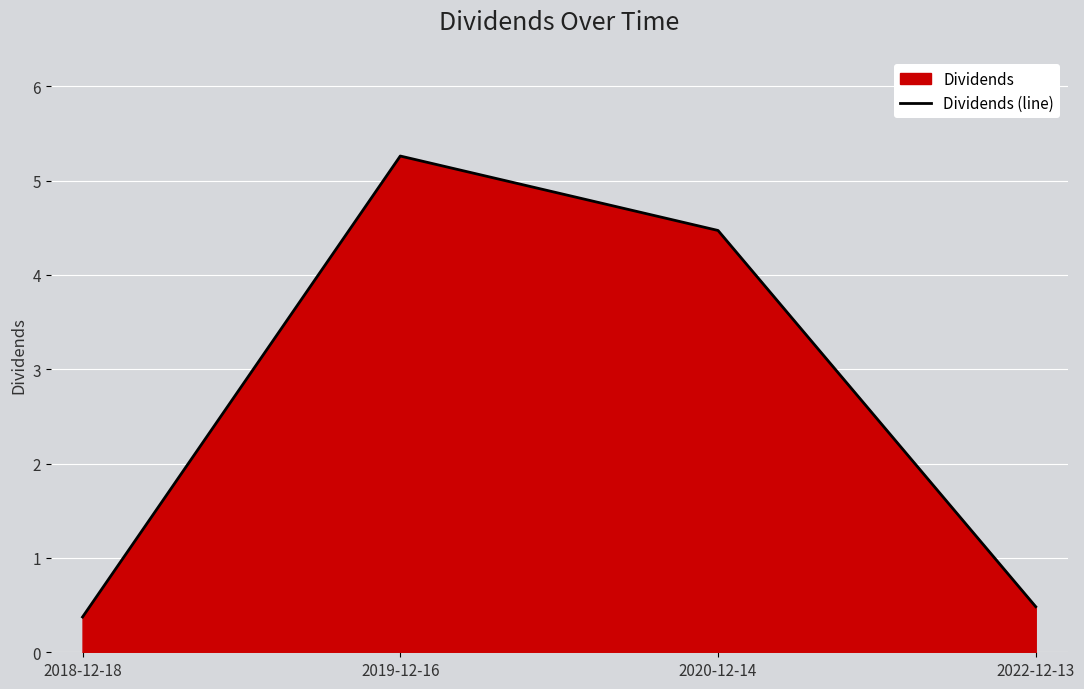

Approximately how many times larger is the value at 2019-12-16 compared to 2020-12-14?

1.2